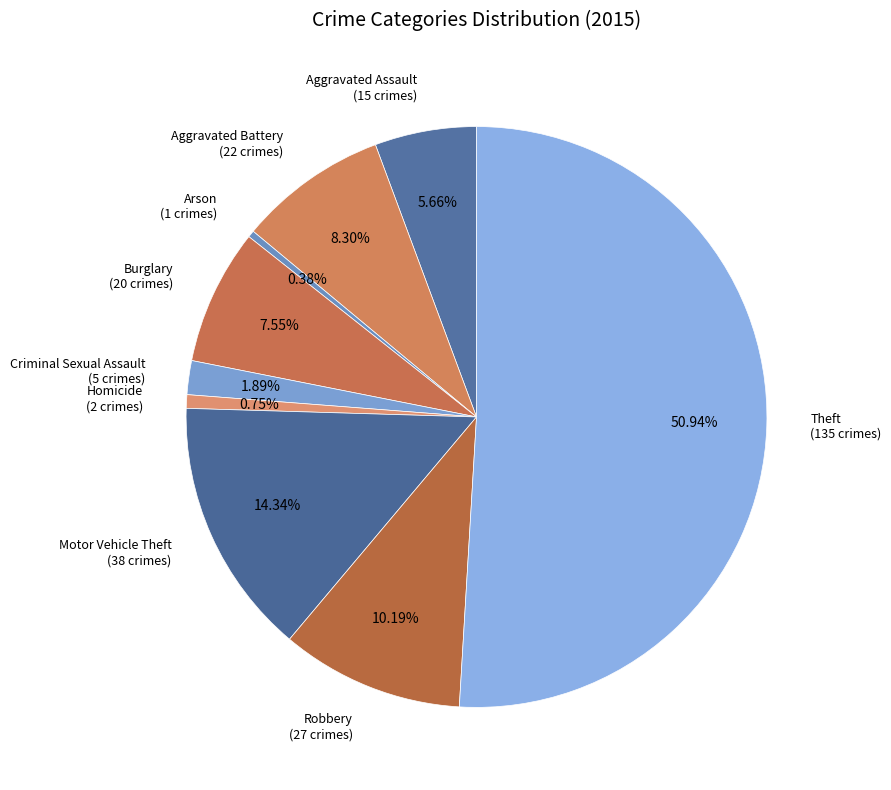

Does Aggravated Assault (15 crimes) represent more than half of the total?

No